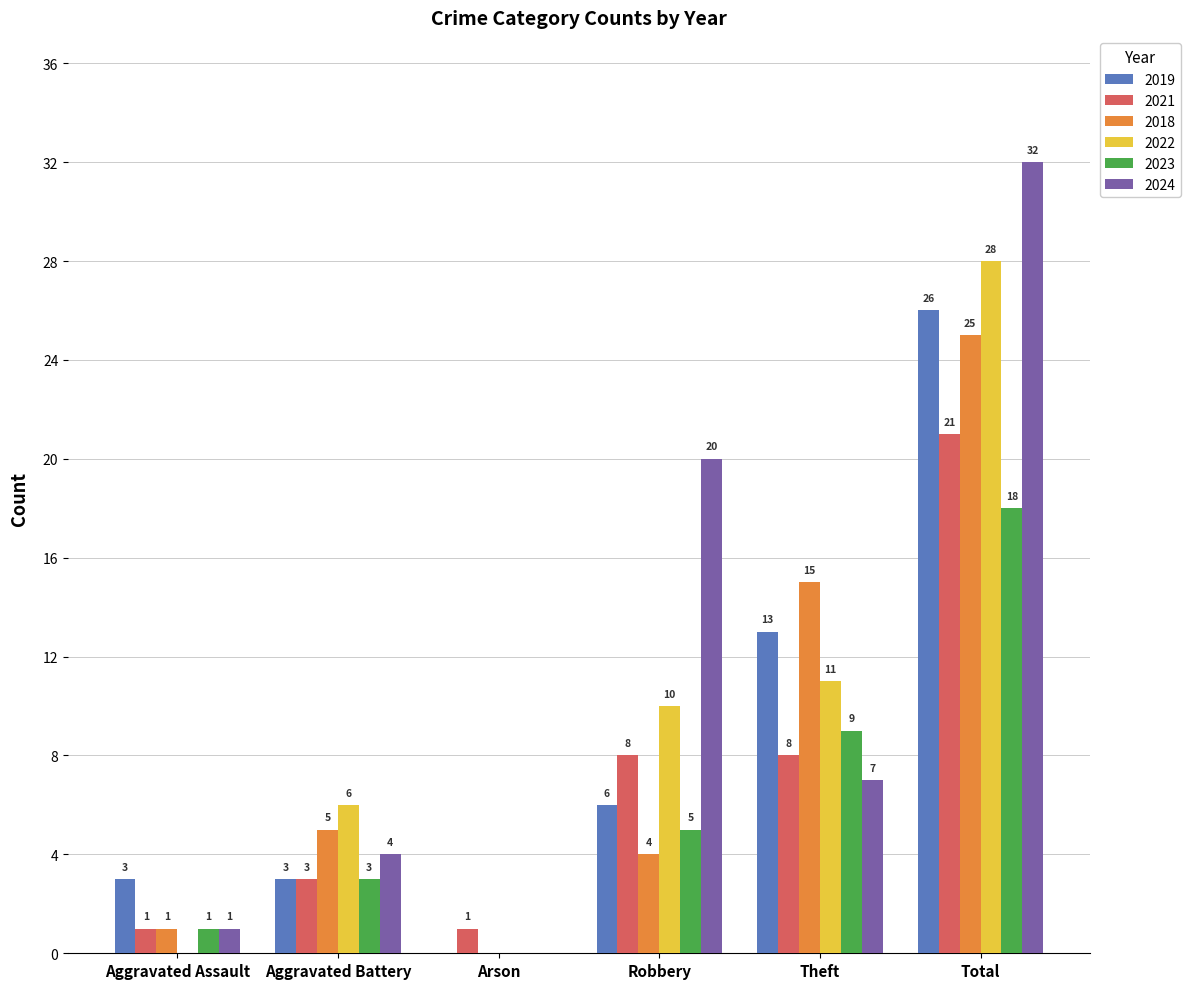

How many categories are shown in the chart?

6